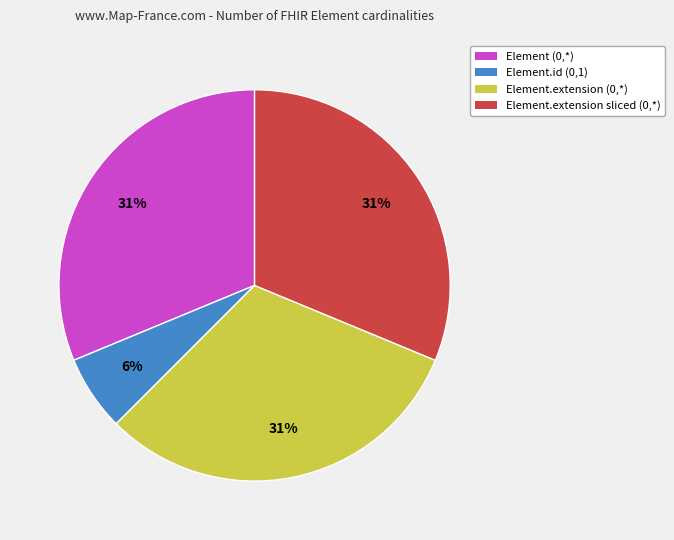

To the nearest percent, what is the difference between the largest and smallest slice percentages?

25%